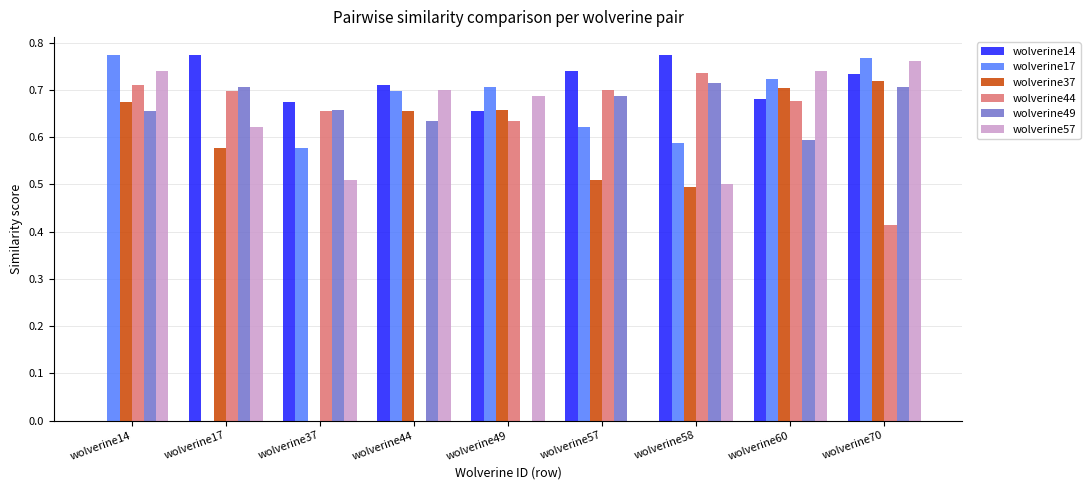

The value of wolverine49 at wolverine49 is -0.4. True or false?

False